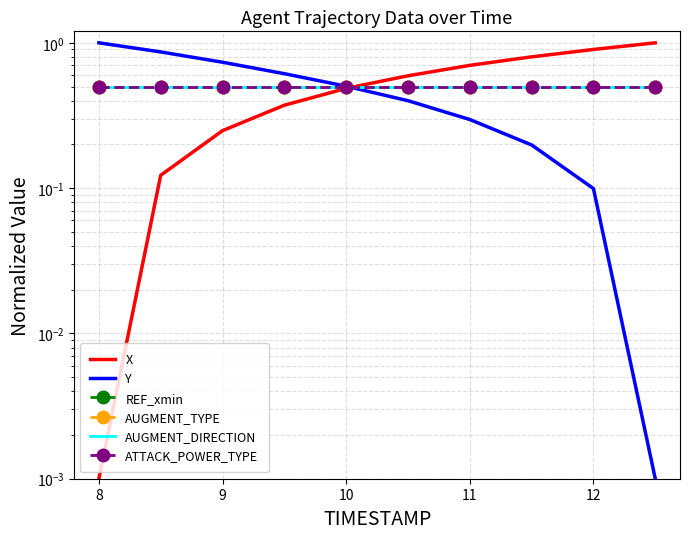

What is the sum of the AUGMENT_TYPE values at 13 and 9?

1.0